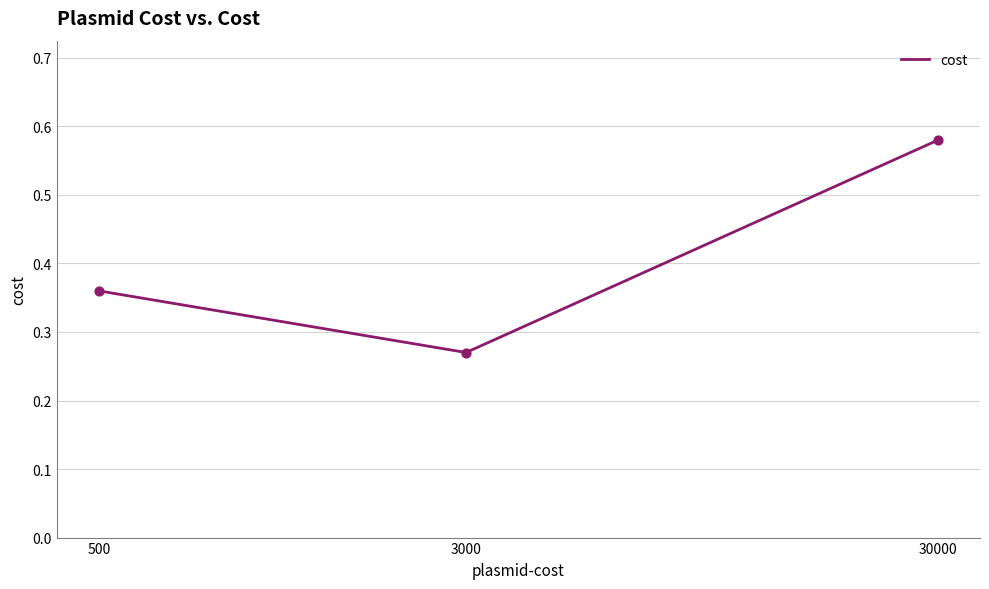

Count the values in the range 0 to 1.

3